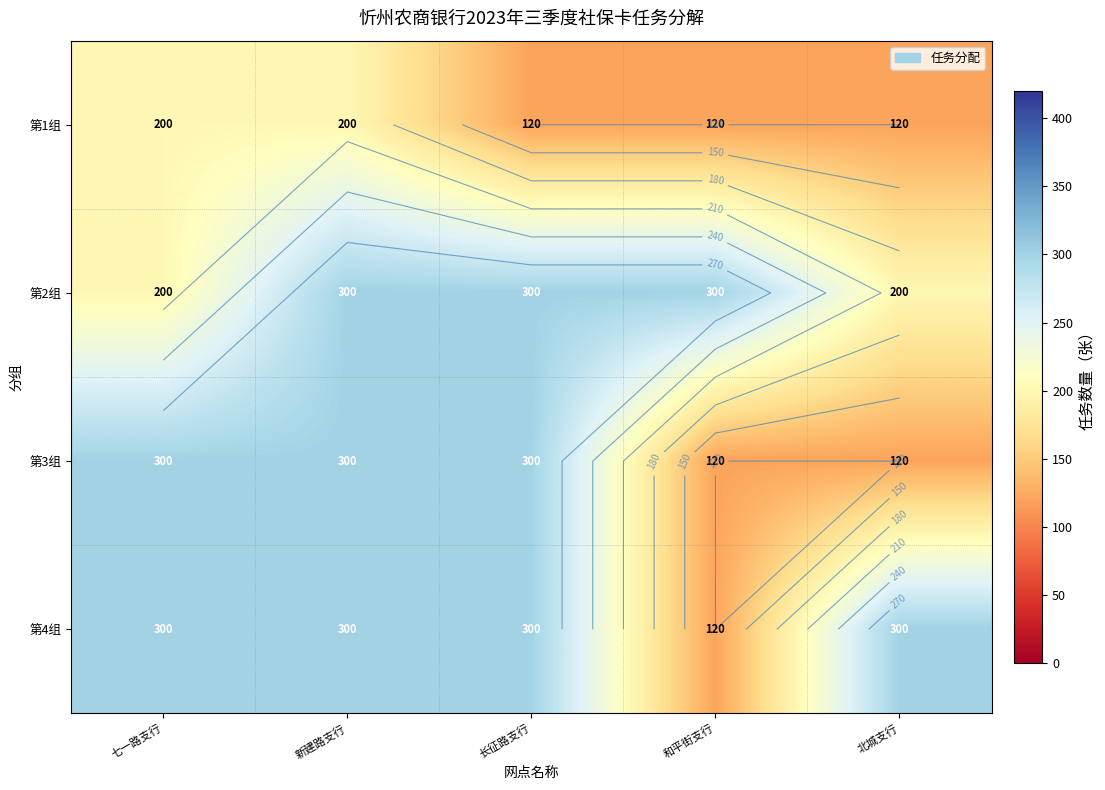

What is the average value of the 第1组 series?

152